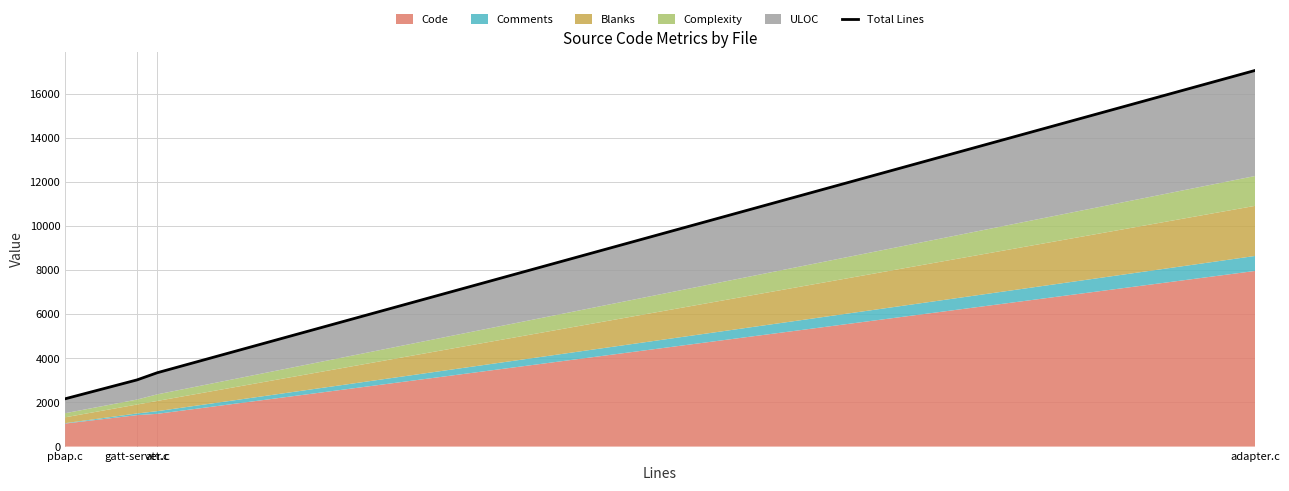

What is the label of the 1st point from the left?

pbap.c